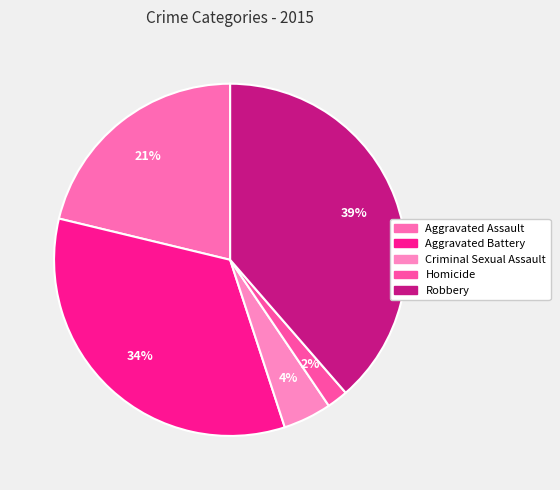

How many slices are in this pie chart?

5